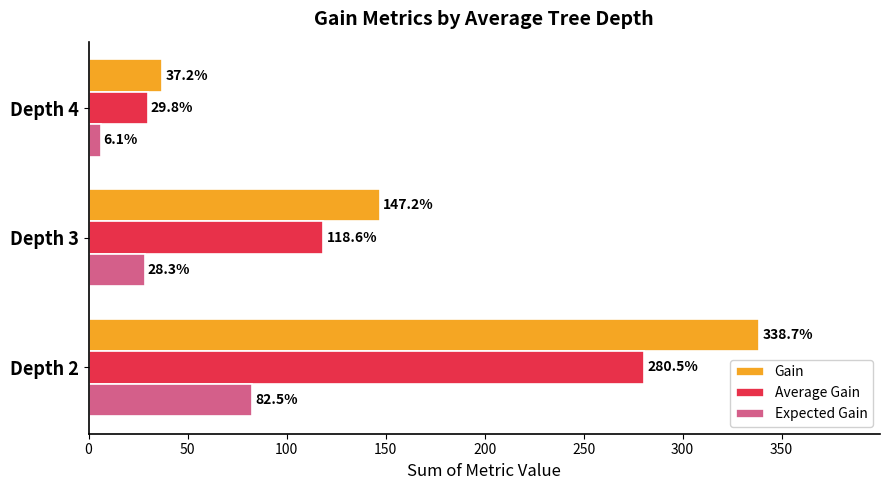

Which series has the largest total across all categories?

Gain